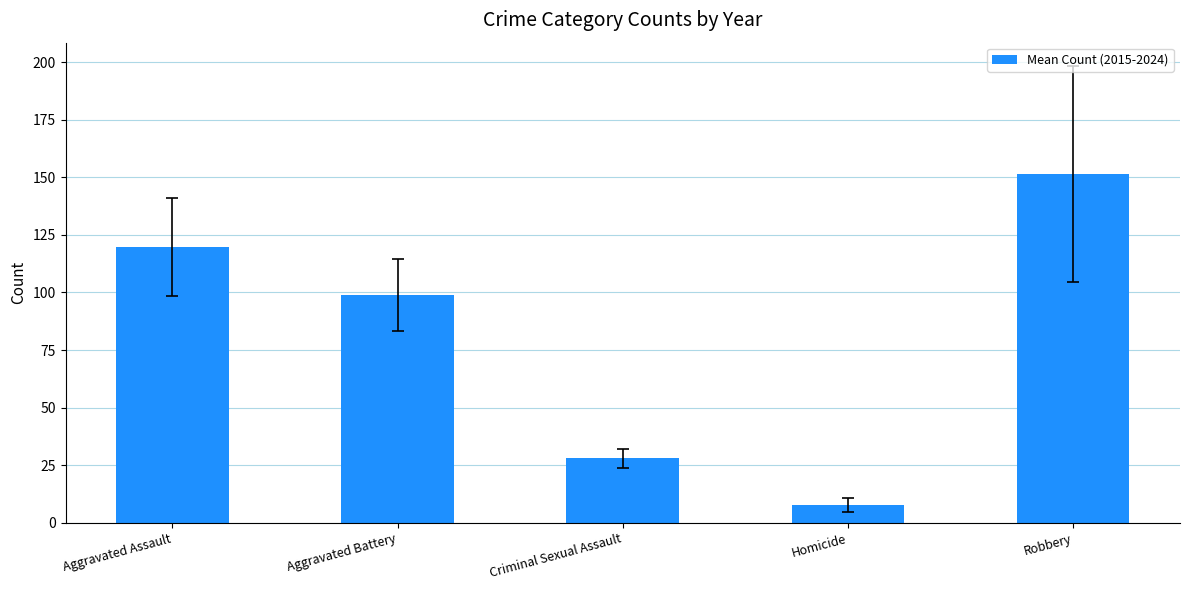

Does the chart contain stacked bars?

No